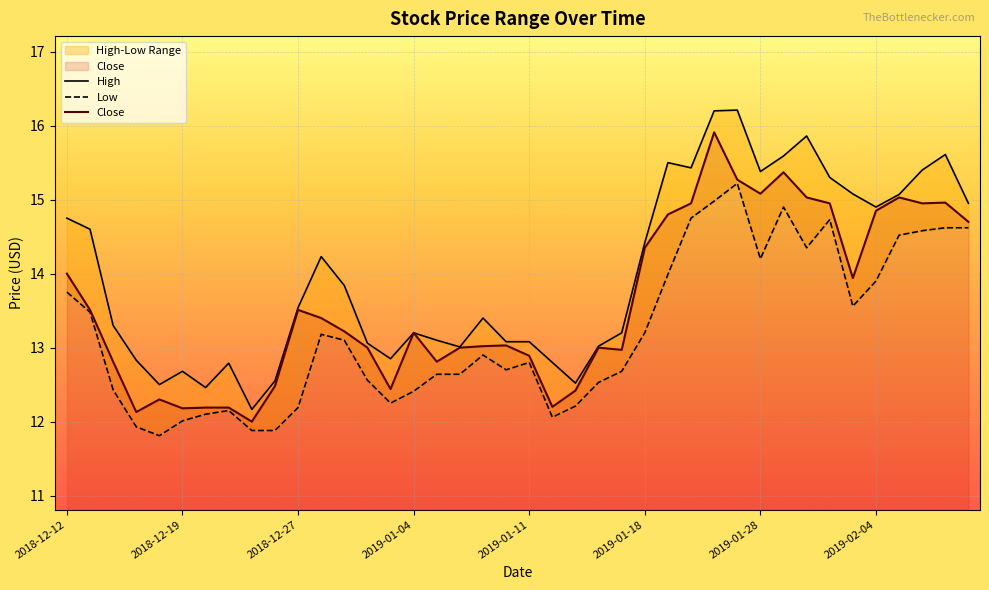

True or false: Close and High cross at least once.

False